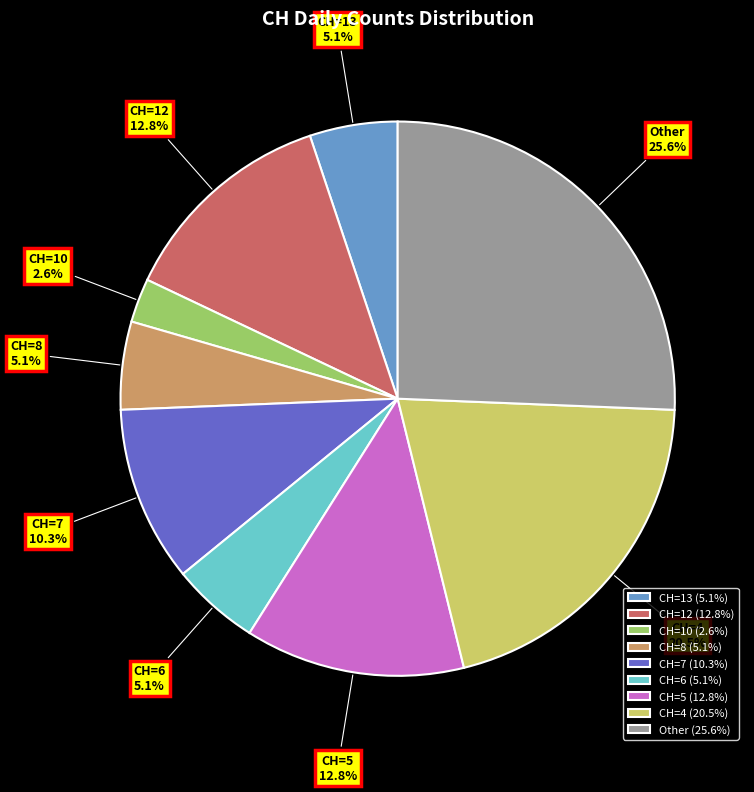

Count the number of slices in the pie.

9